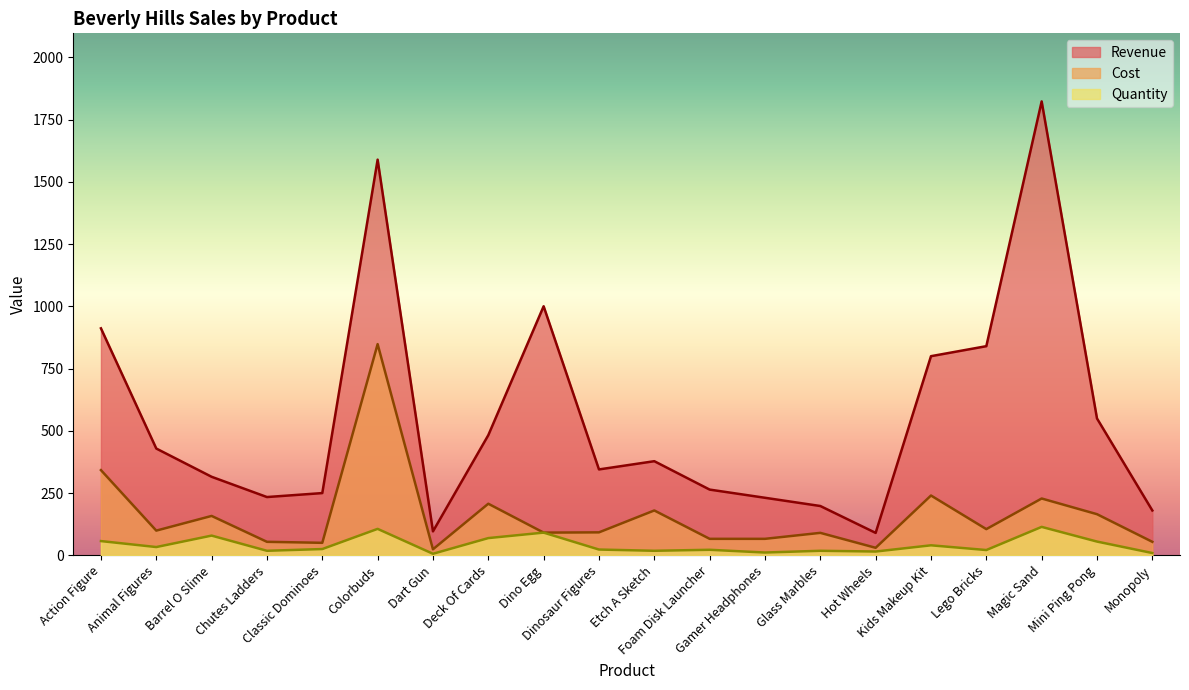

True or false: Cost and Revenue cross at least once.

False